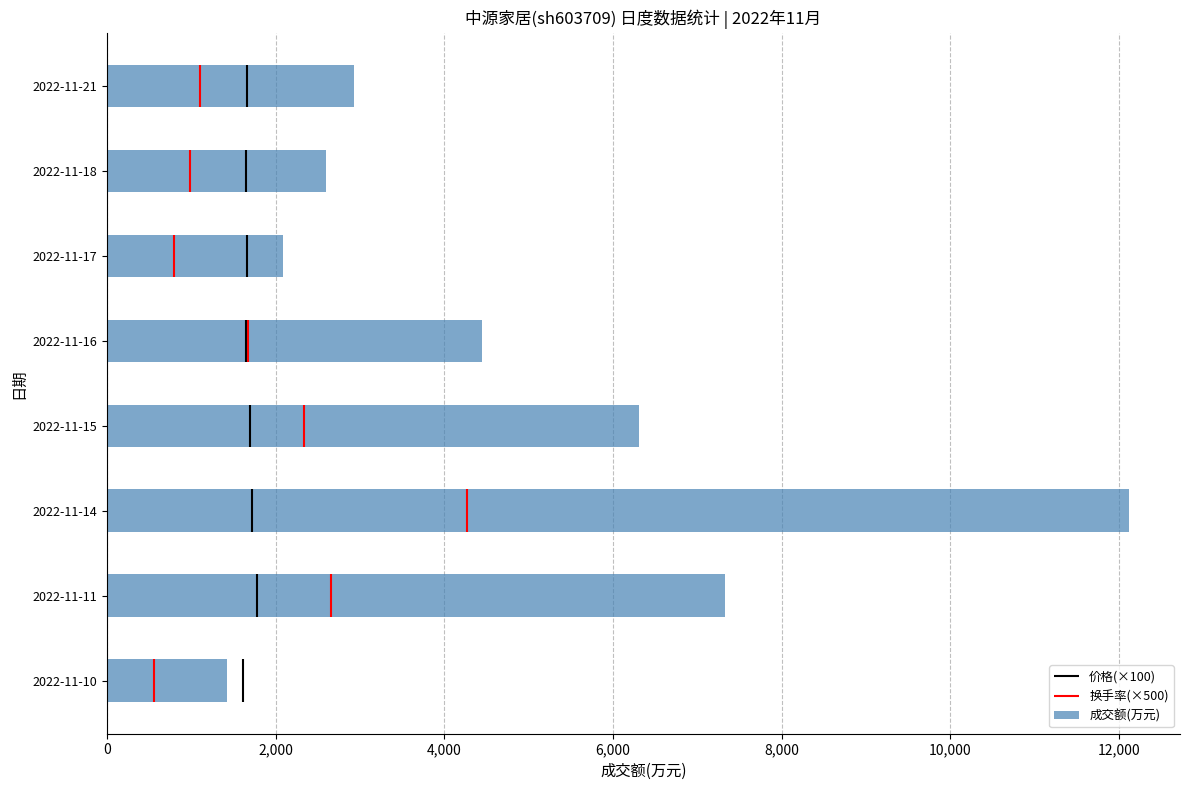

At which label is 成交额(万元) closest to 6771?

2022-11-15